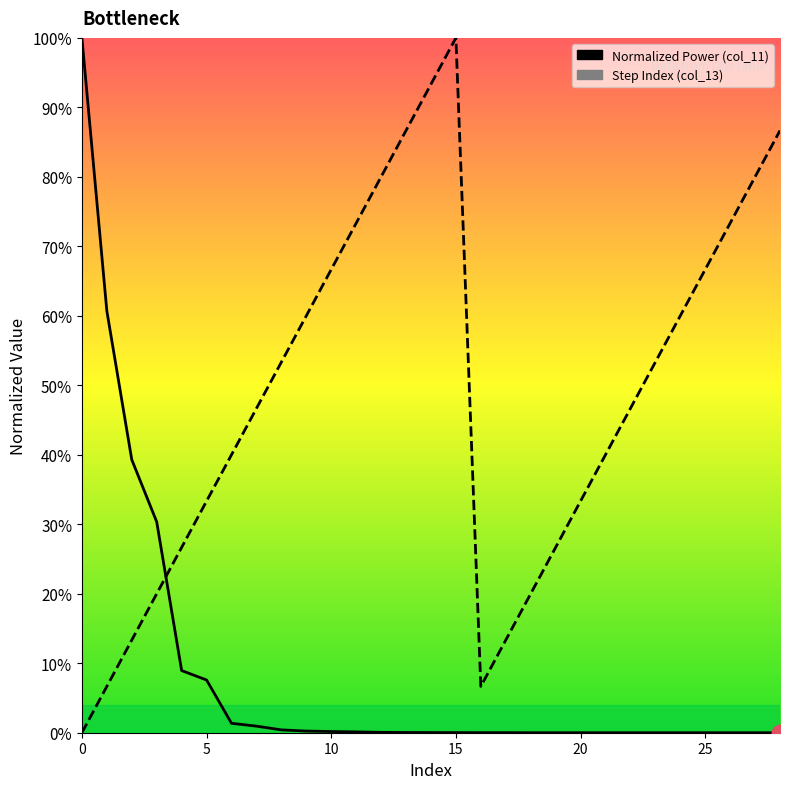

Is this an area chart (filled region under the line)?

No